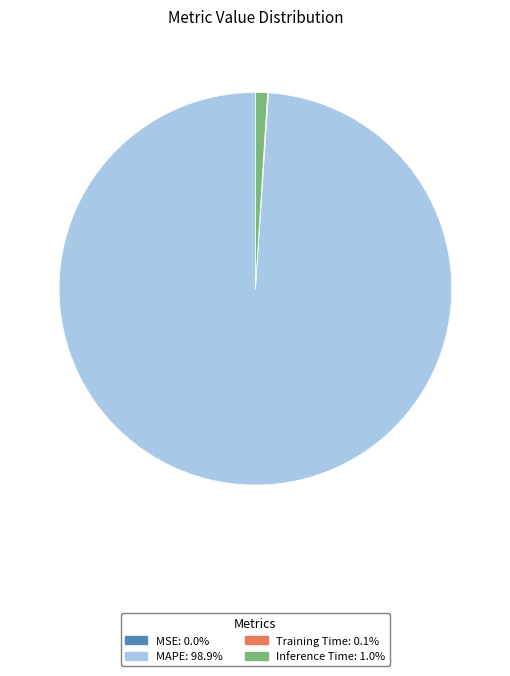

Does any single category account for the majority?

Yes